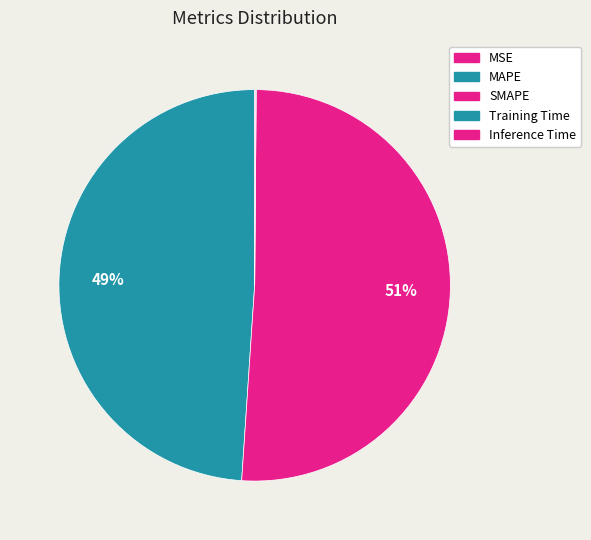

How many slices are in this pie chart?

5